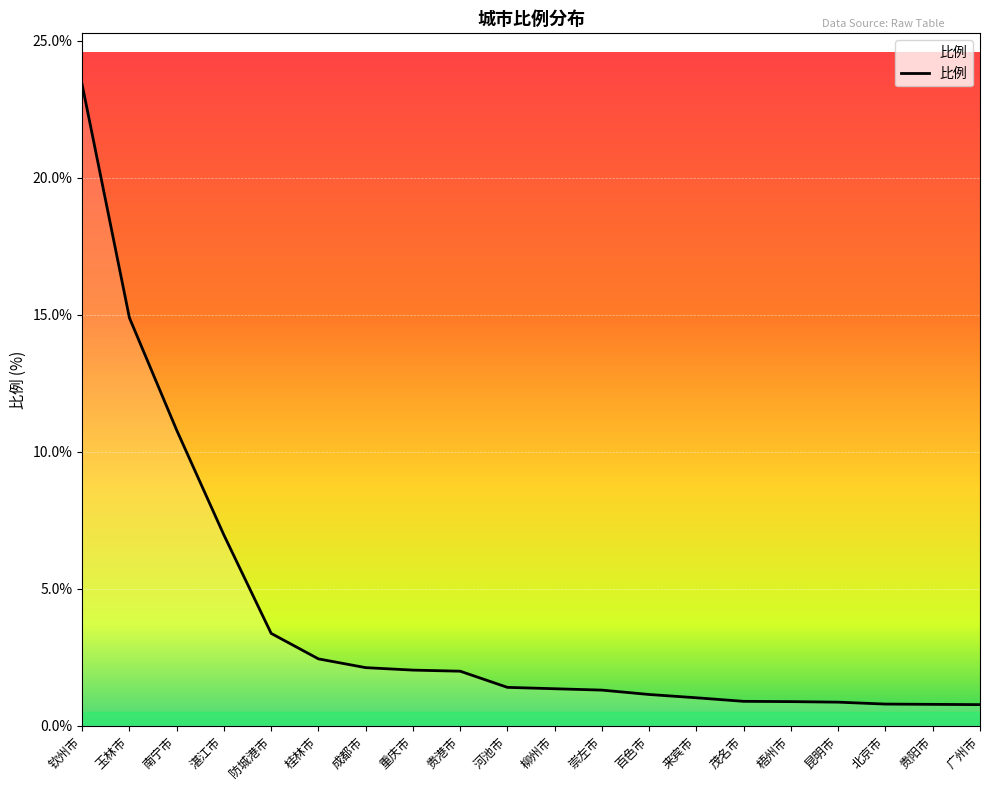

Approximately how many times larger is the value at 河池市 compared to 玉林市?

0.1